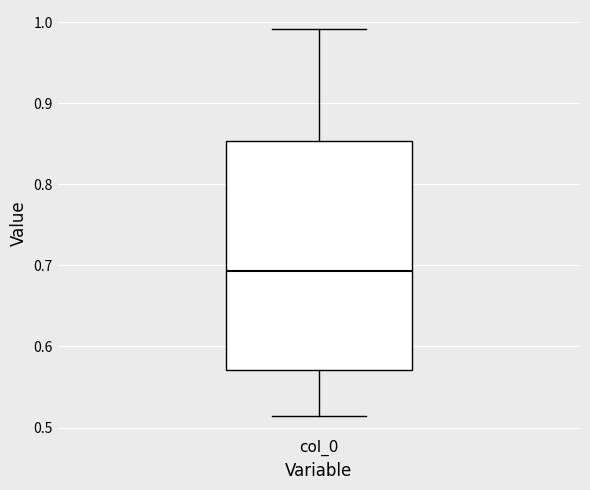

Where is the lower edge of the box for col_0 on the y-axis? The values are not printed on the chart, so give them approximately, as read against the axis.

0.57